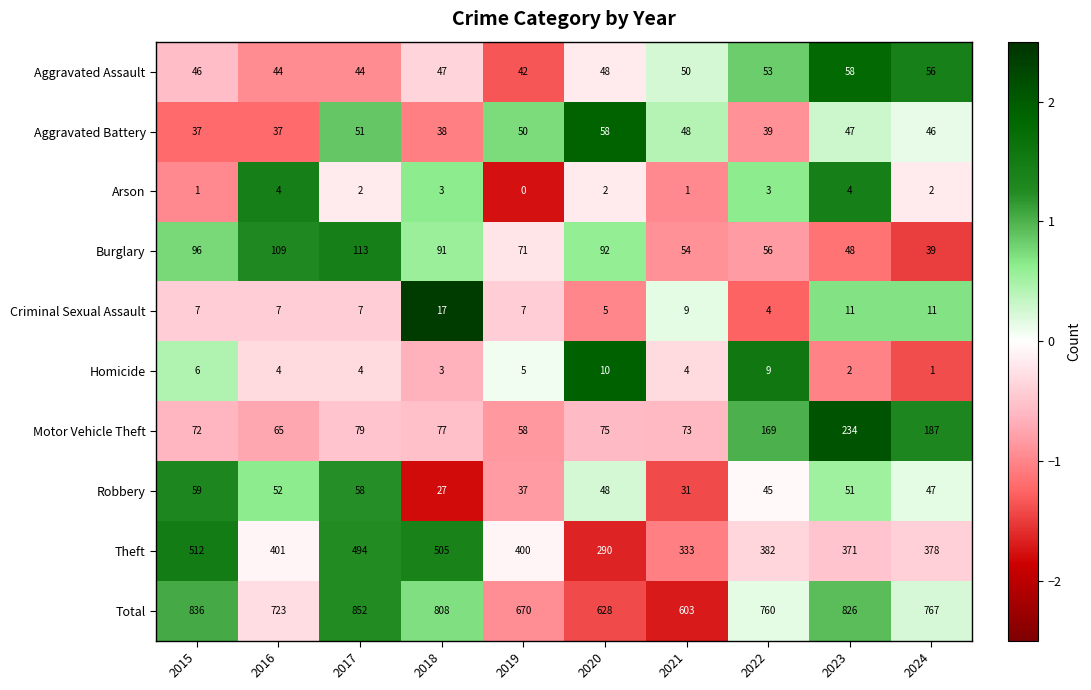

What is the difference between the maximum and minimum values in the Total series?

249